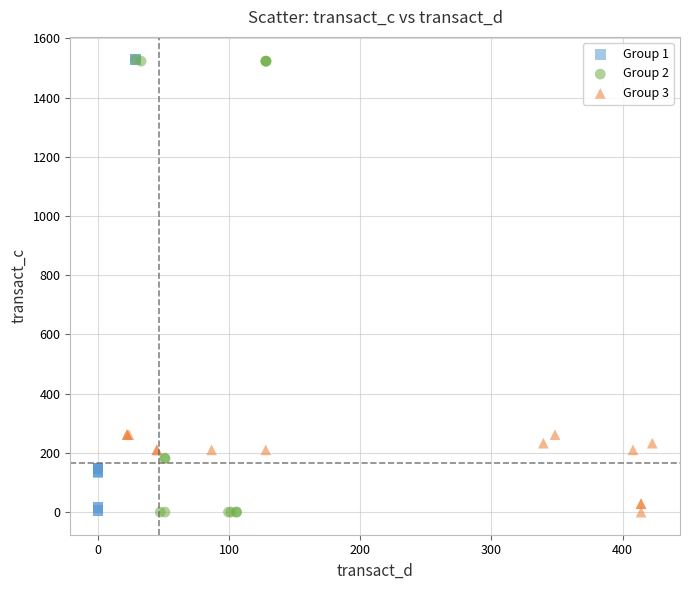

What are all the series names shown in the legend?

Group 1, Group 2, Group 3